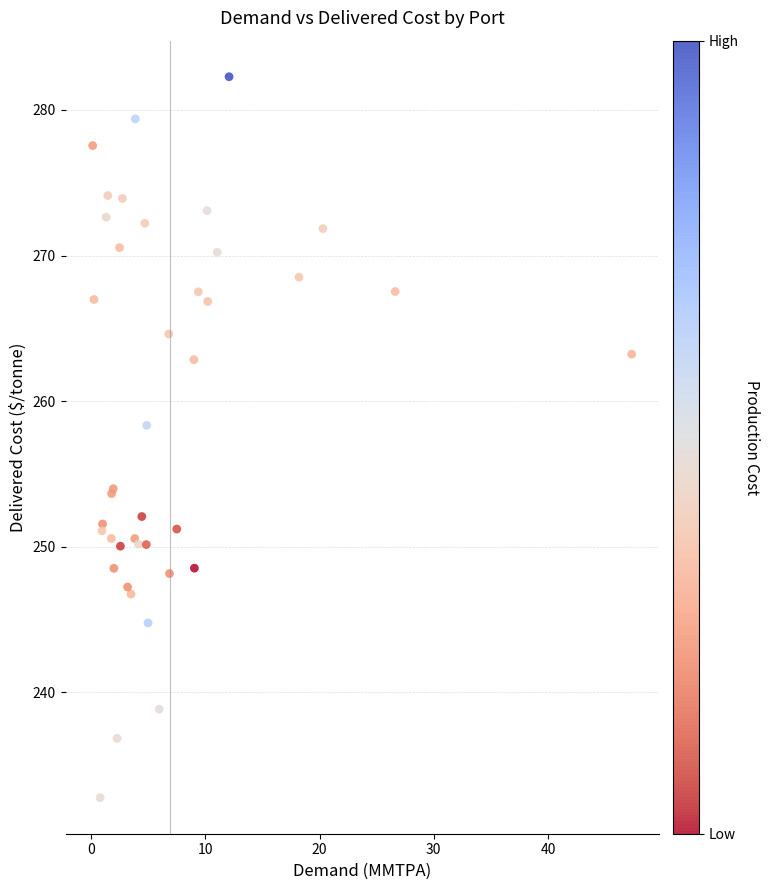

What Y value in the scatter plot is closest to 257?

258.3